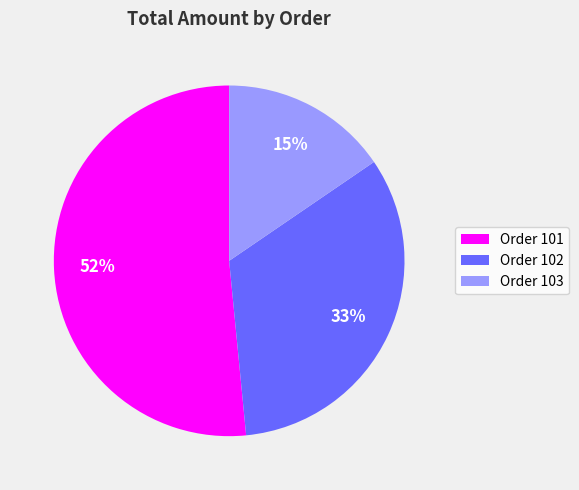

How many segments does this pie chart have?

3